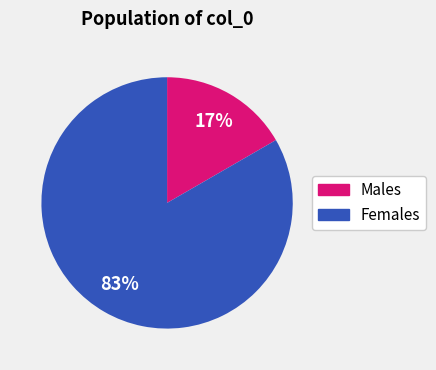

To the nearest percent, what is the average slice percentage?

50%